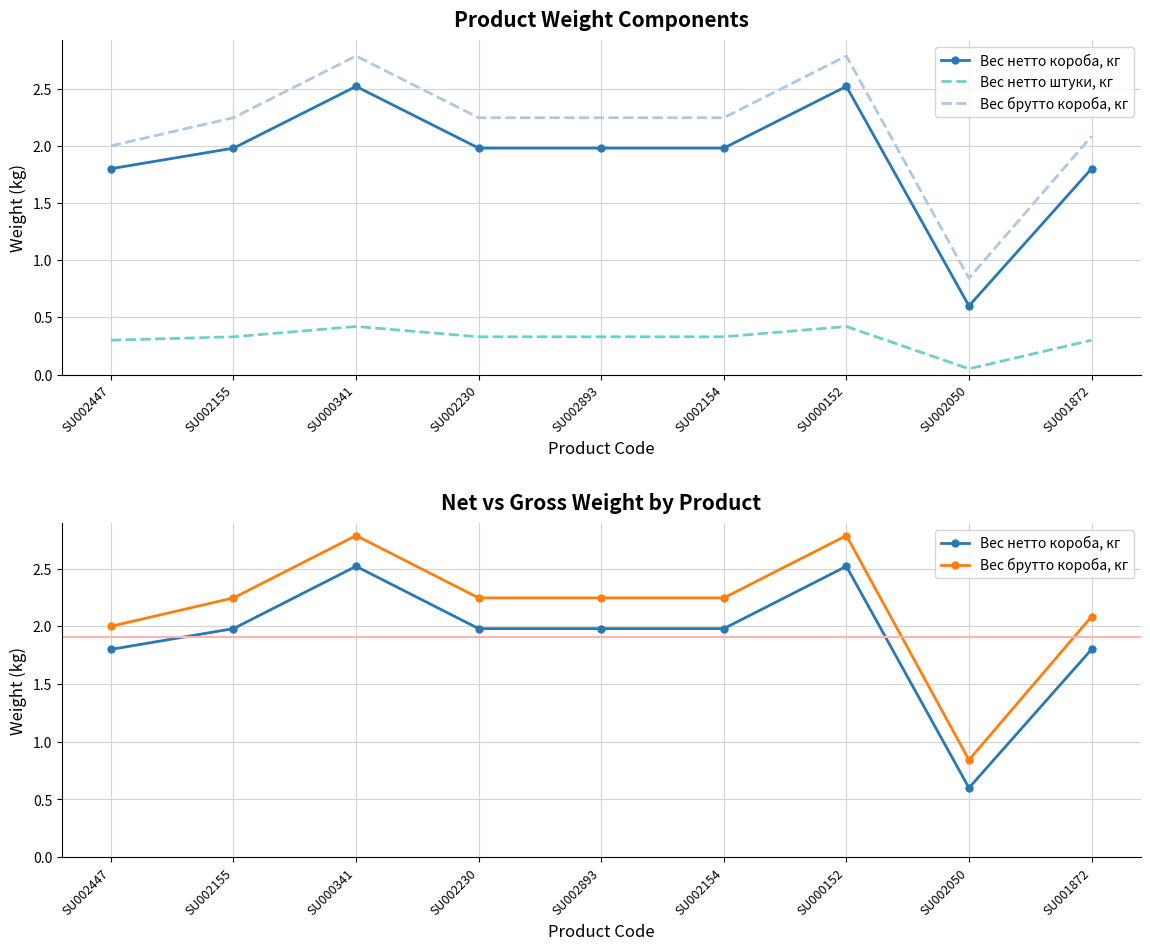

List the labels in order of Вес нетто штуки, кг value, smallest first.

SU002050, SU002447, SU001872, SU002155, SU002230, SU002893, SU002154, SU000341, SU000152